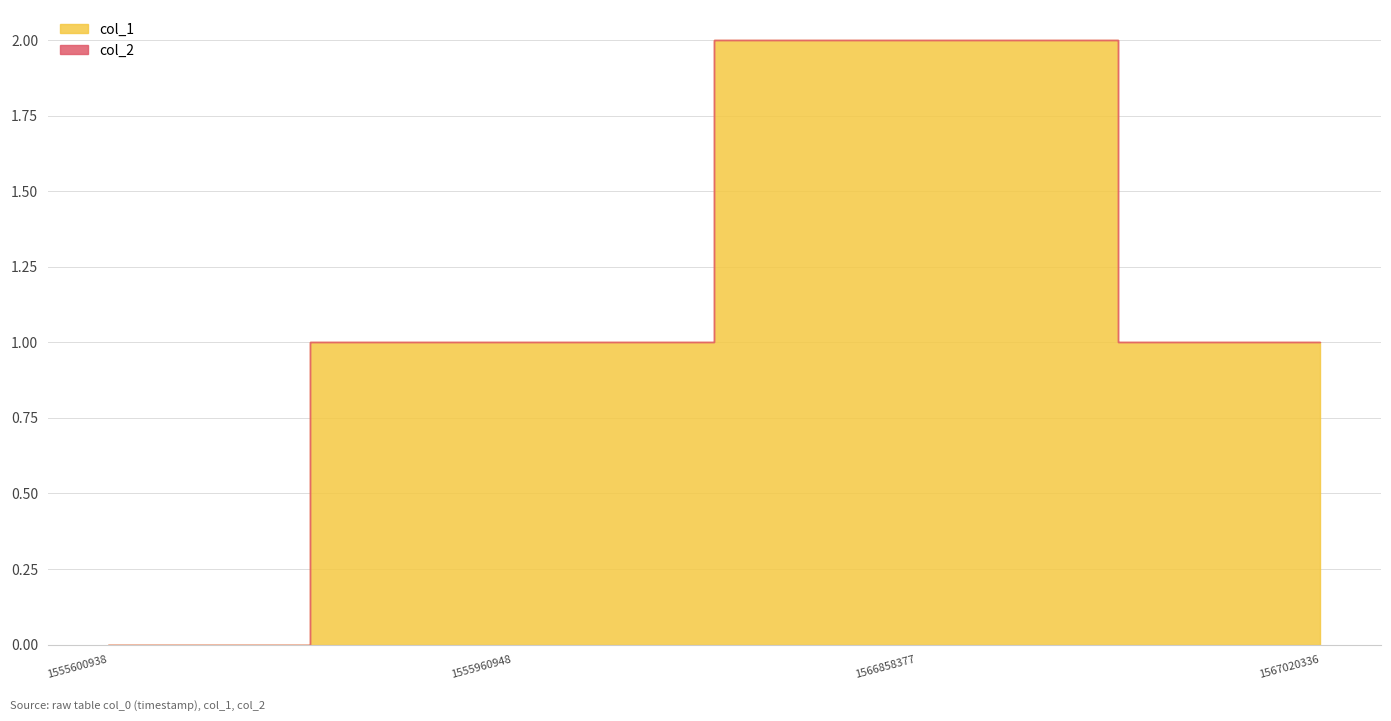

True or false: col_1 has a value of 1 at 1555960948.

True